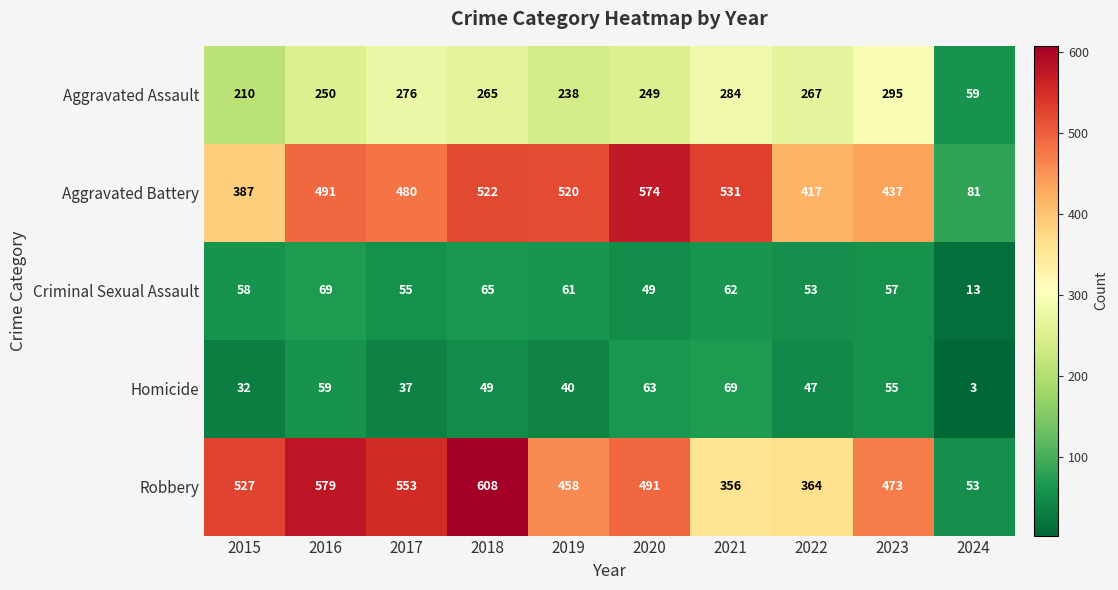

Which series has the largest total across all categories?

Robbery